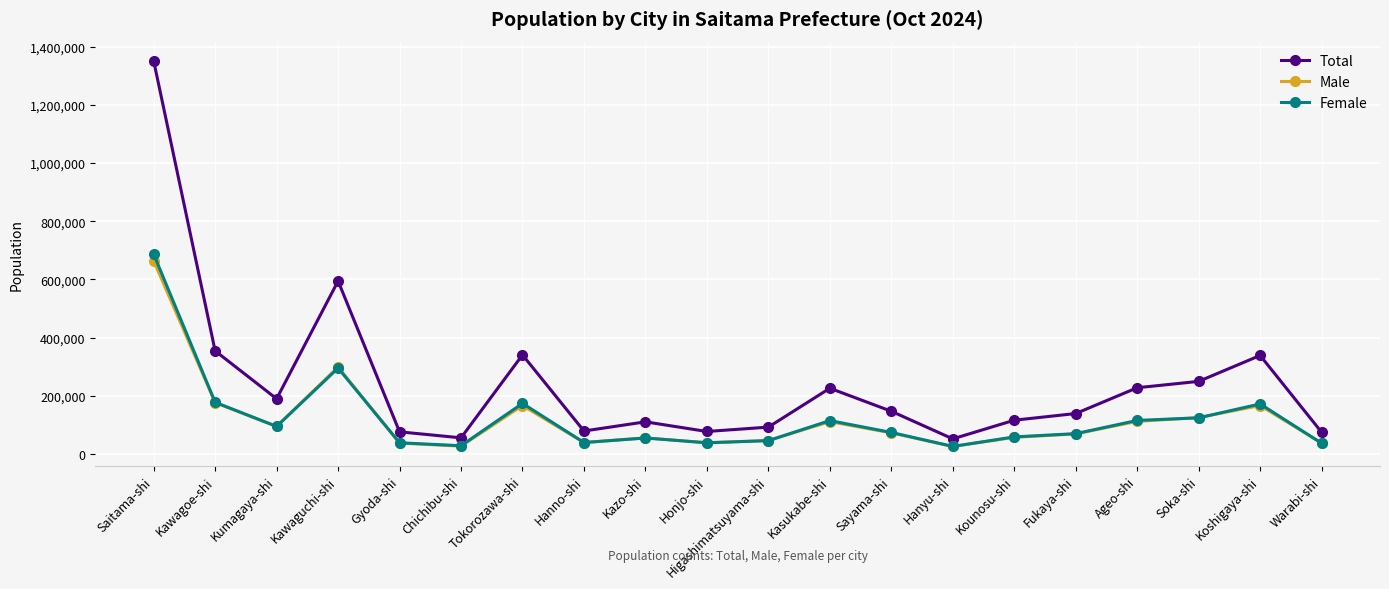

Which series has the largest total across all categories?

Total